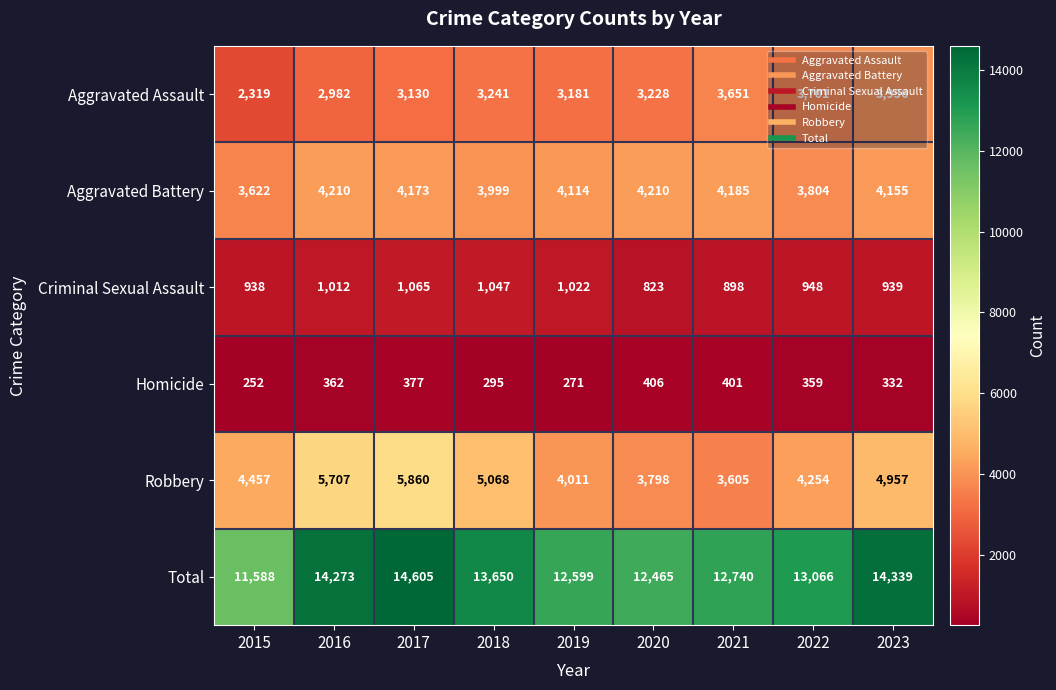

At how many categories does at least one series exceed 11030?

9